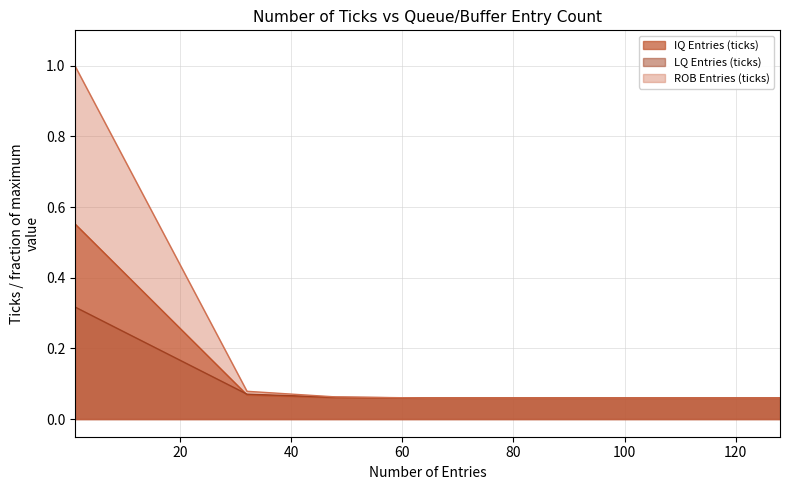

At how many categories does at least one series exceed 0?

6